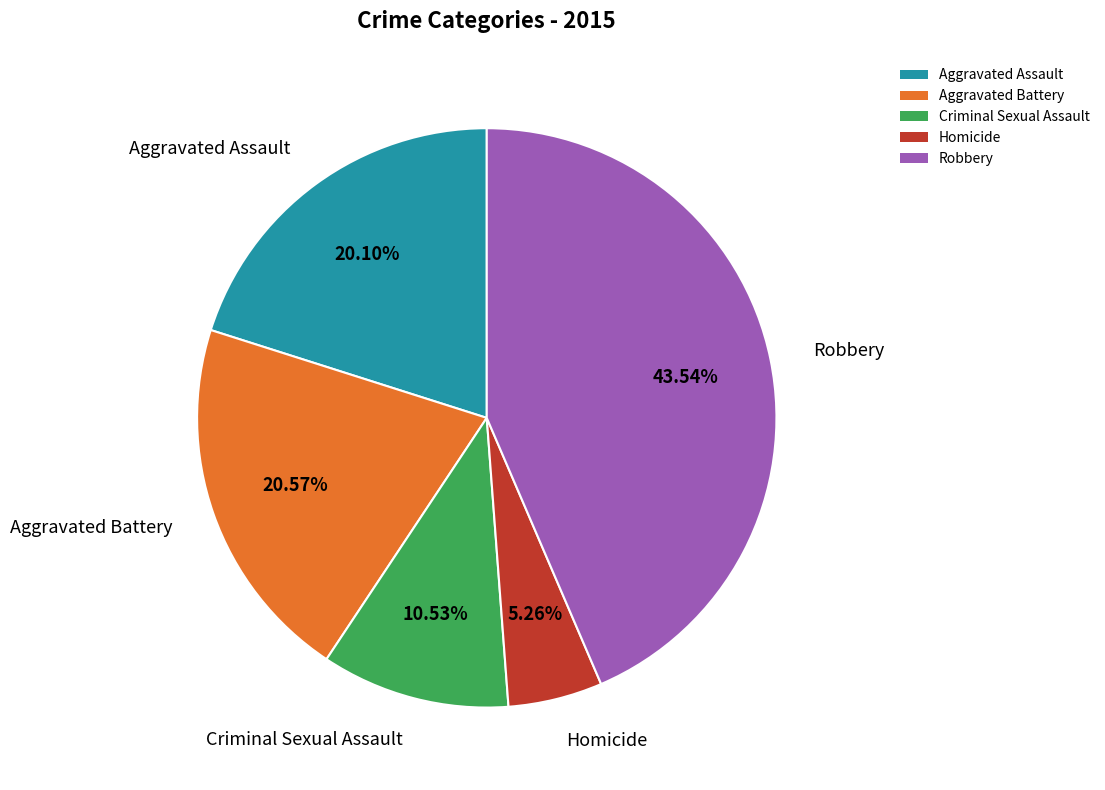

To the nearest percent, what portion does Homicide represent?

5%